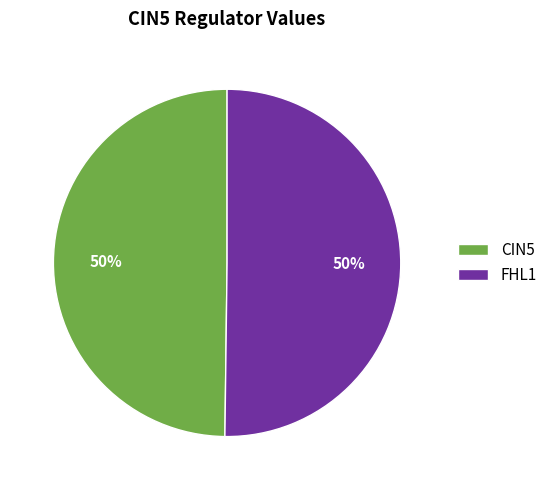

To the nearest percent, what is the average slice percentage?

50%